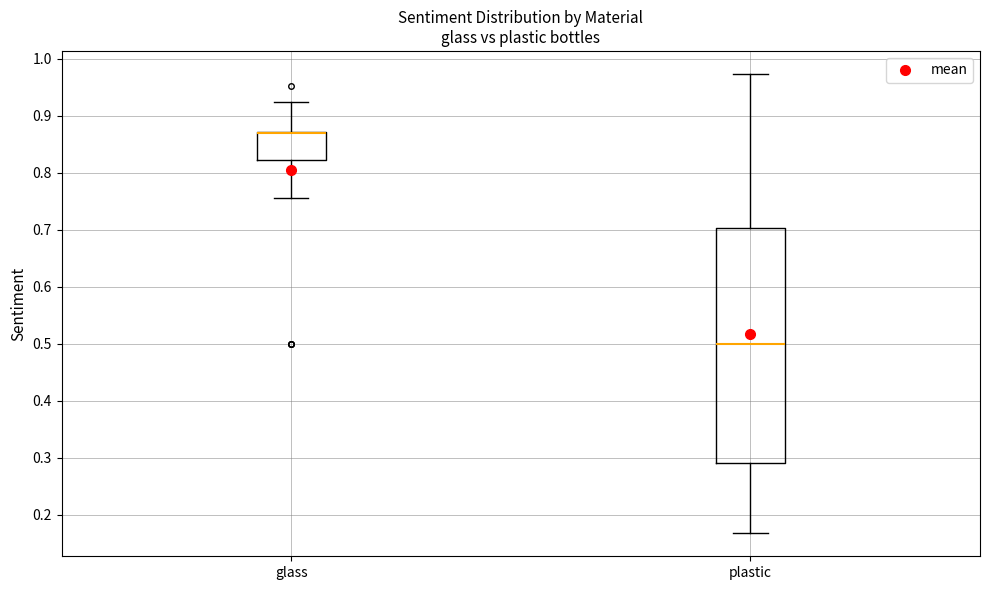

Comparing the boxes themselves (not the whiskers), which one is the tallest?

plastic